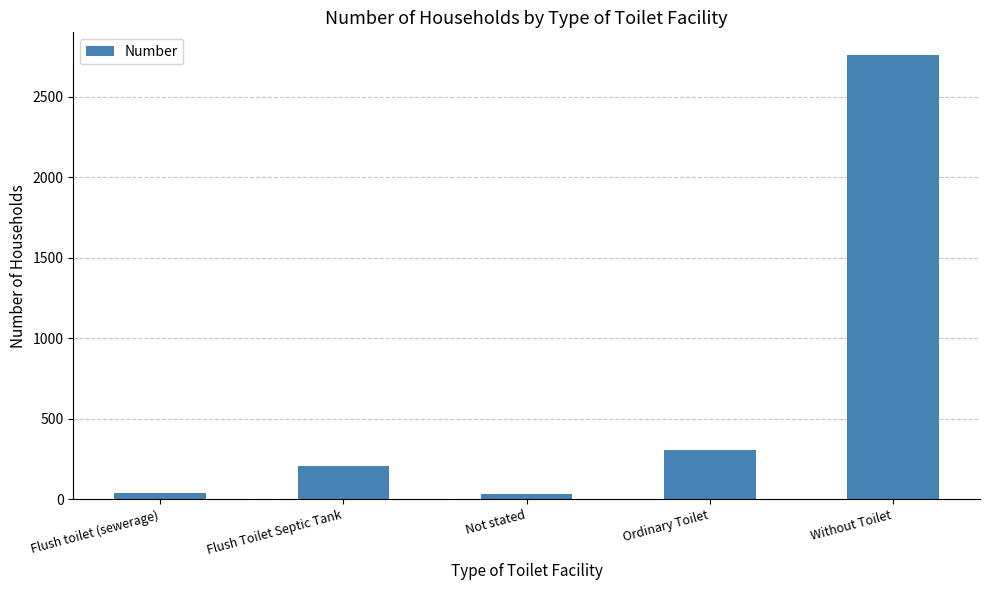

What is the minimum value shown in the chart?

34